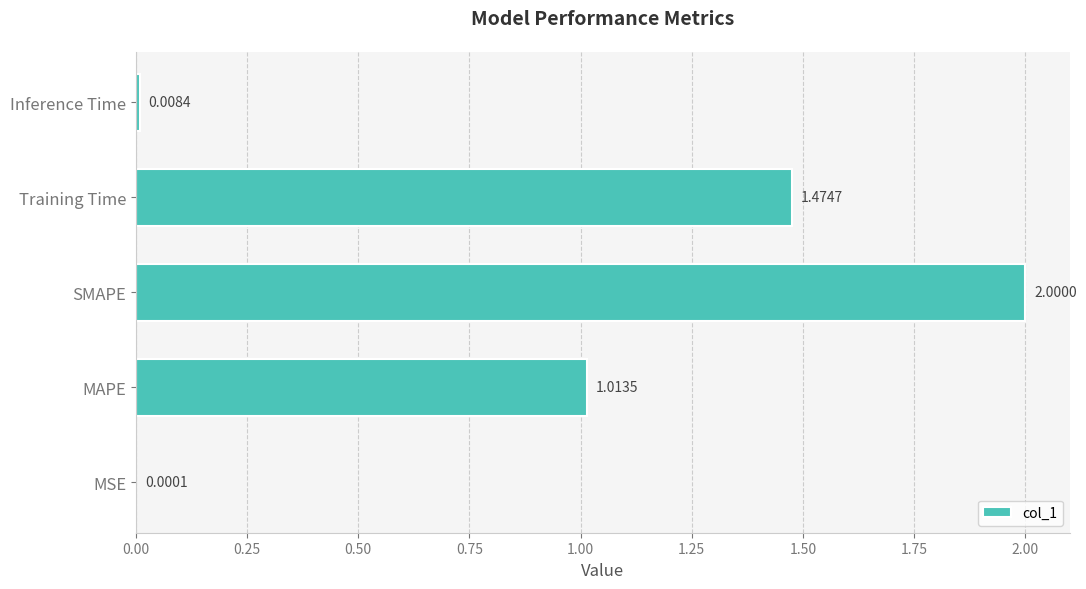

At which label is the value closest to 1?

MAPE